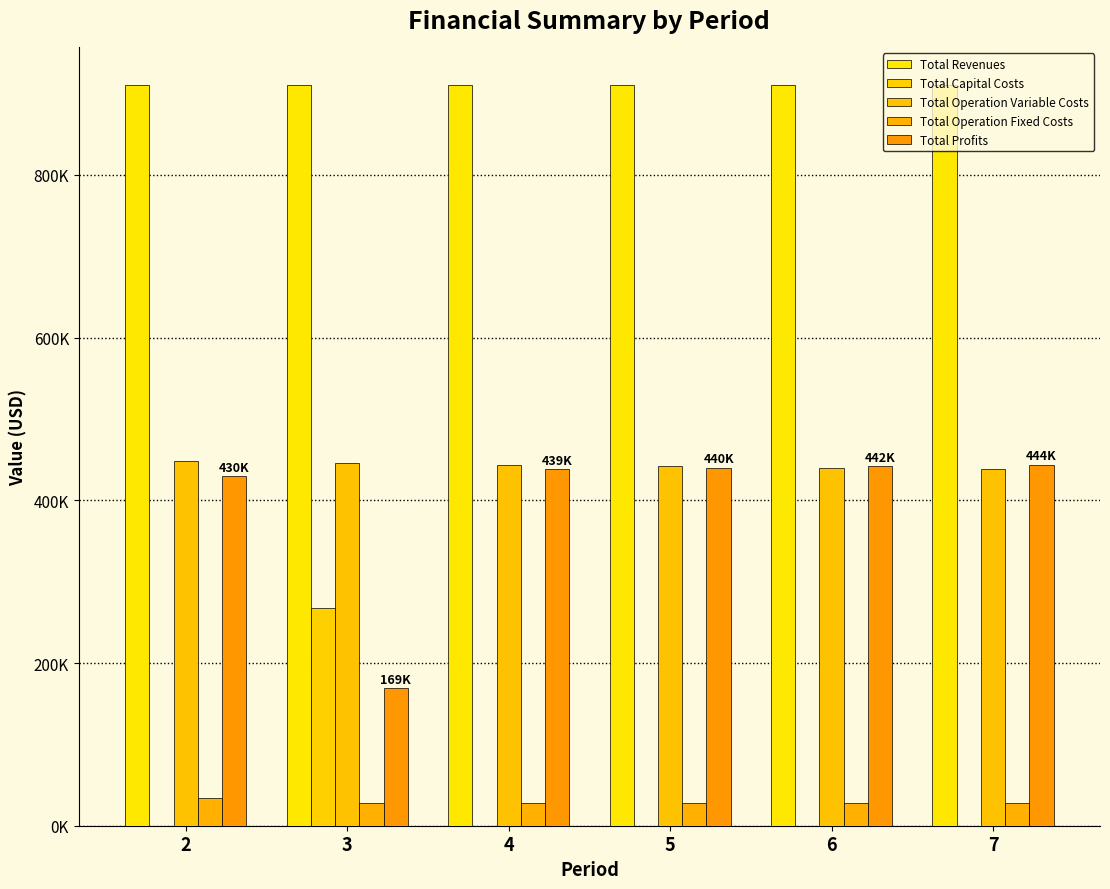

Are the bars horizontal?

No